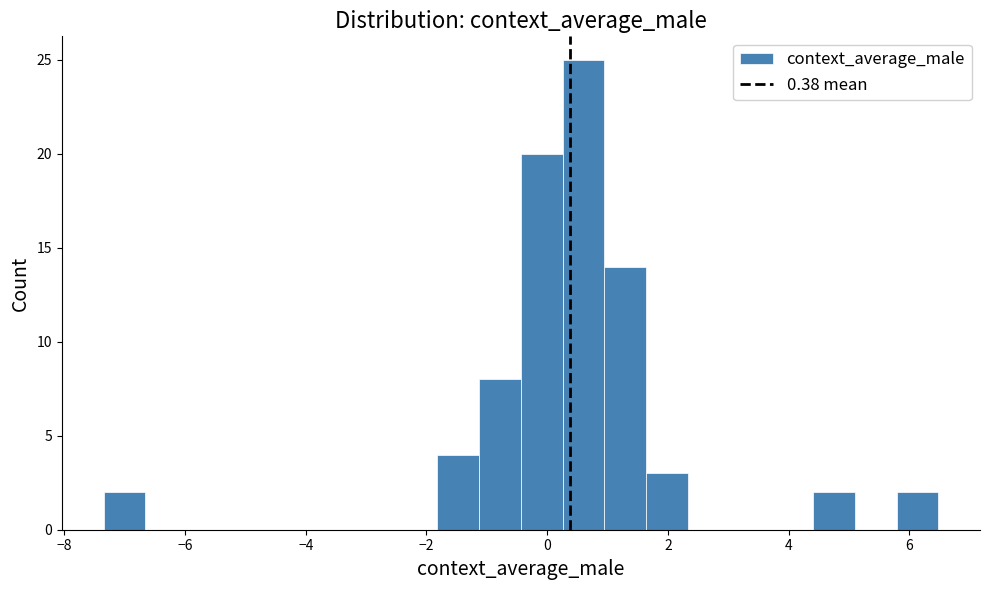

Read against the x-axis, roughly where is the centre of the tallest bar?

0.6